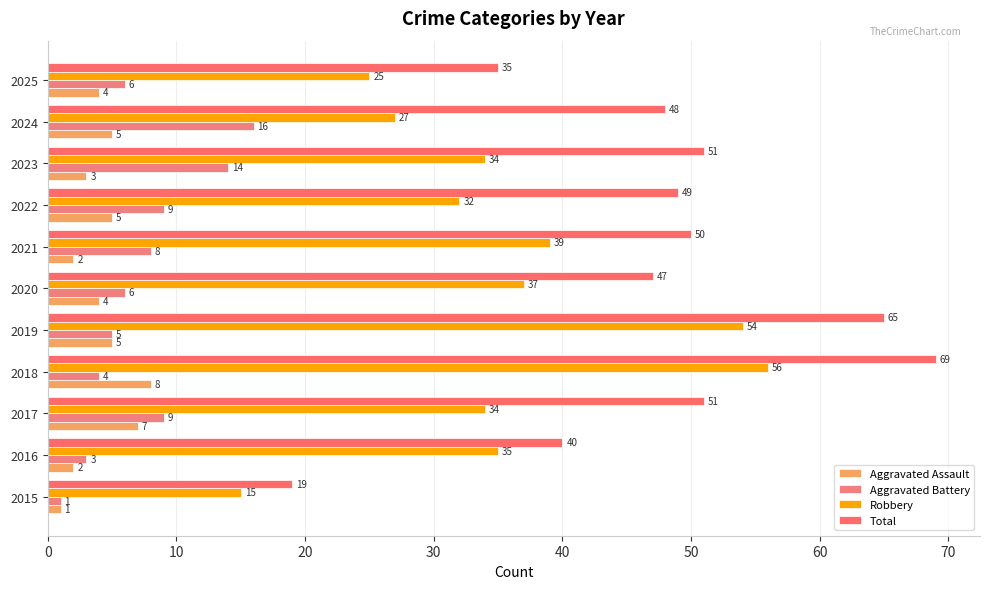

Which series has the widest spread of values?

Total